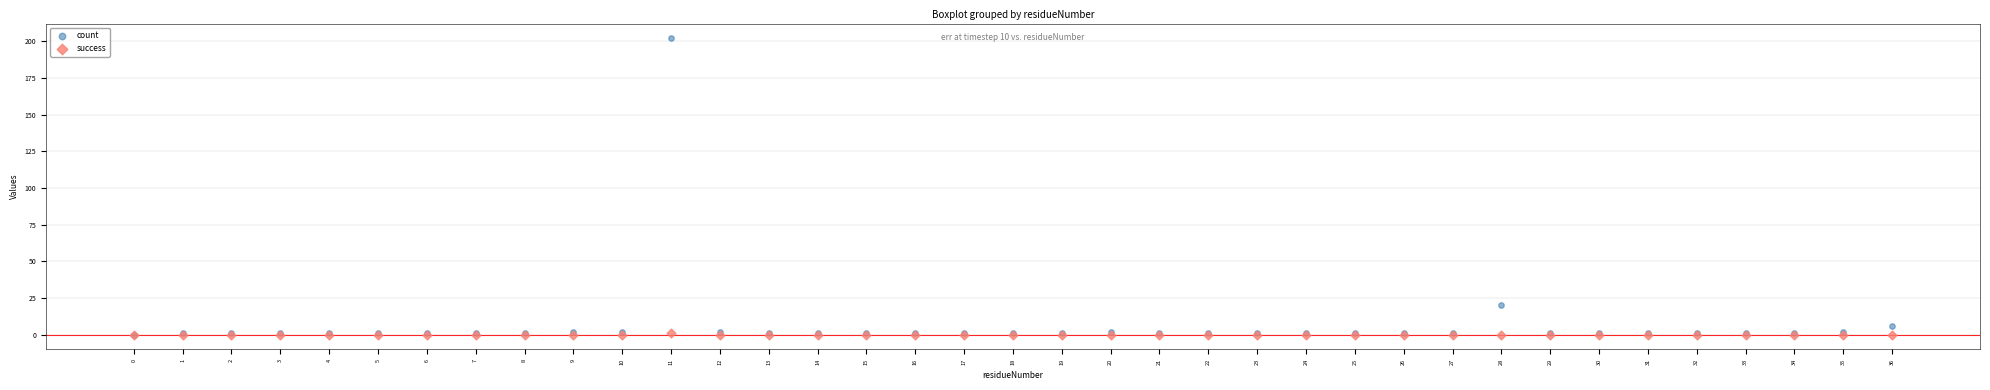

Across all series, what Y value is closest to 101?

20